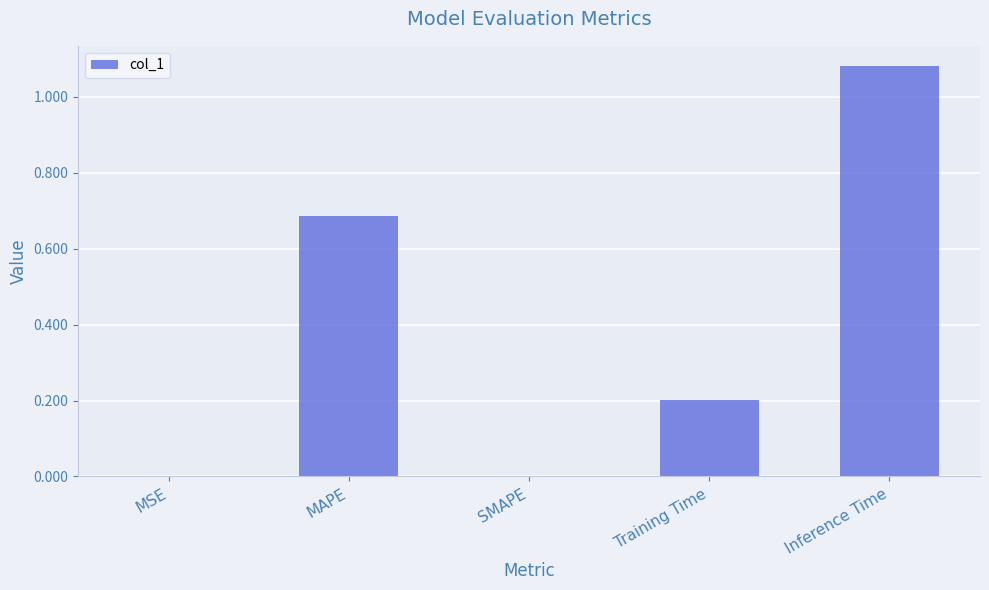

The value at Training Time is 0.2. True or false?

True